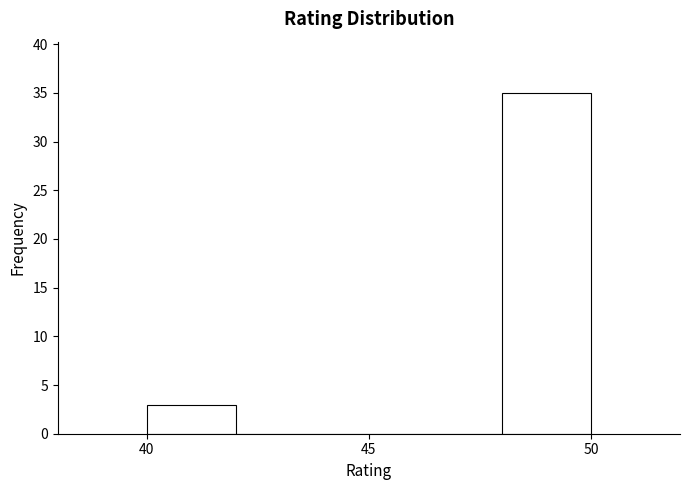

Over which range of the x-axis is the bar tallest?

48 to 50